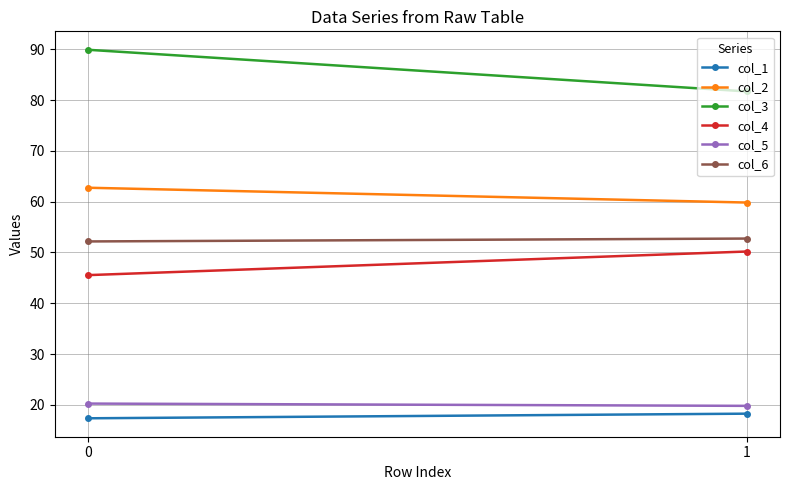

What is the sum of all col_5 values?

40.1